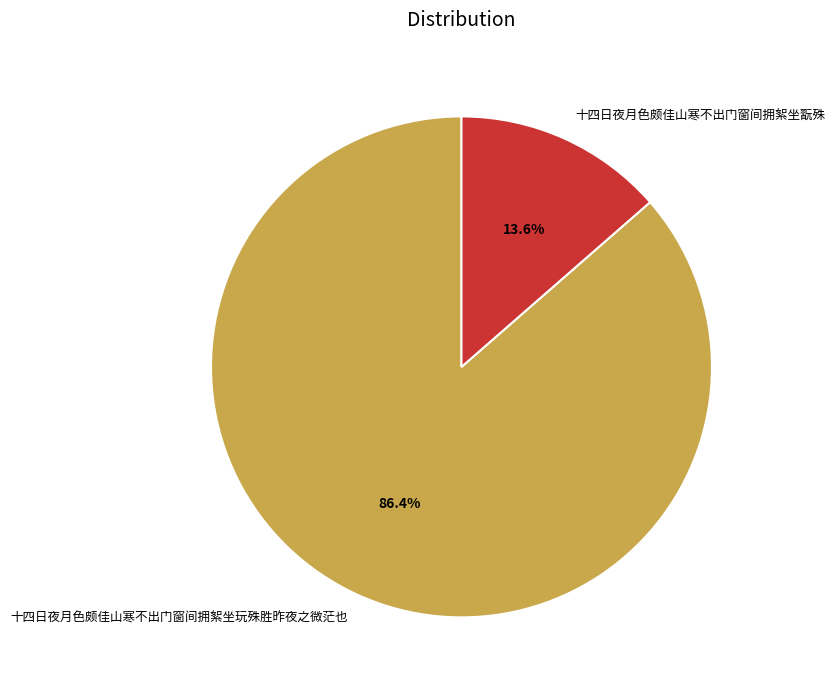

How many segments does this pie chart have?

2